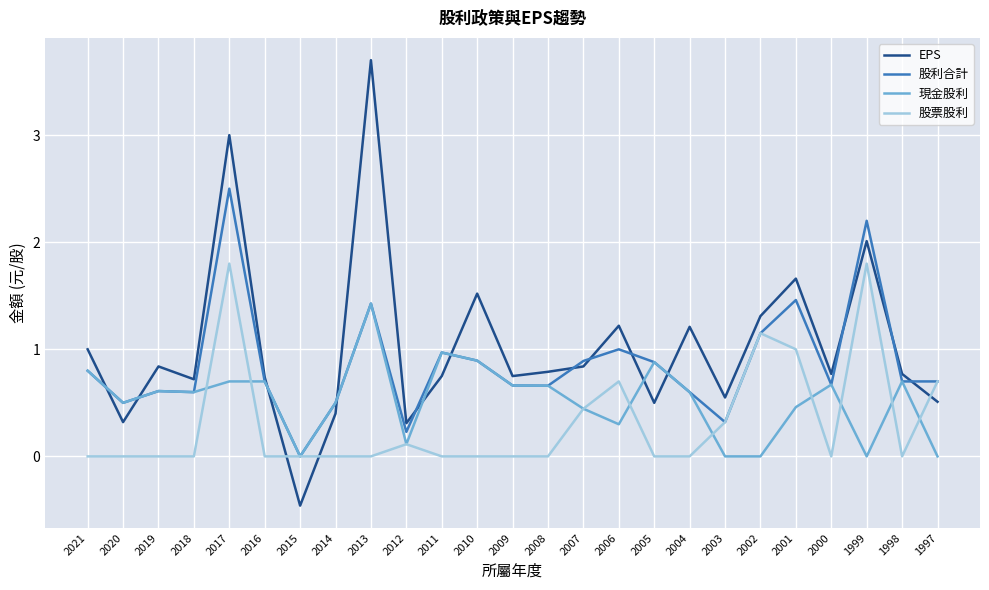

What is the highest value of the EPS series?

3.7